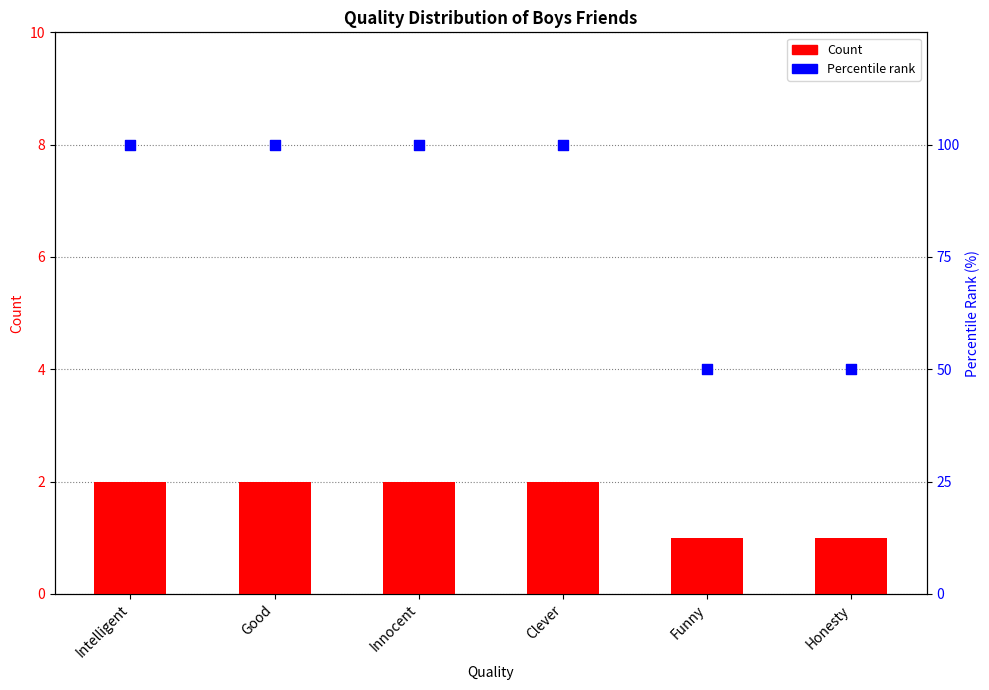

Which series contains the highest Y value?

Percentile rank